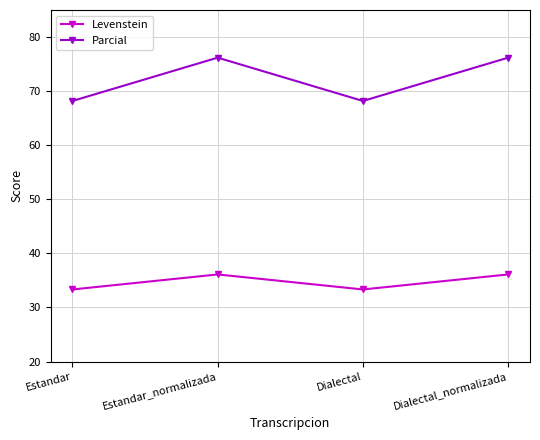

True or false: Levenstein and Parcial intersect in this chart.

False